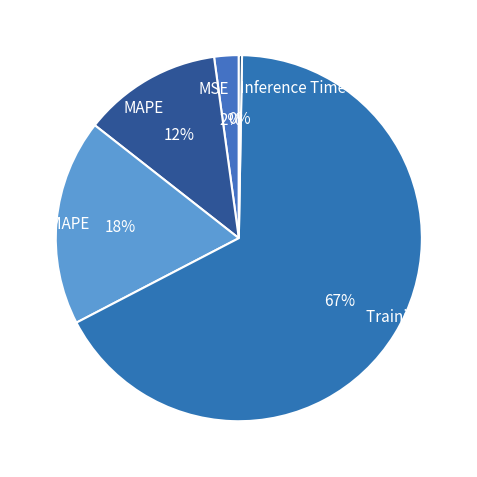

Which category has the biggest portion of the pie?

Training Time